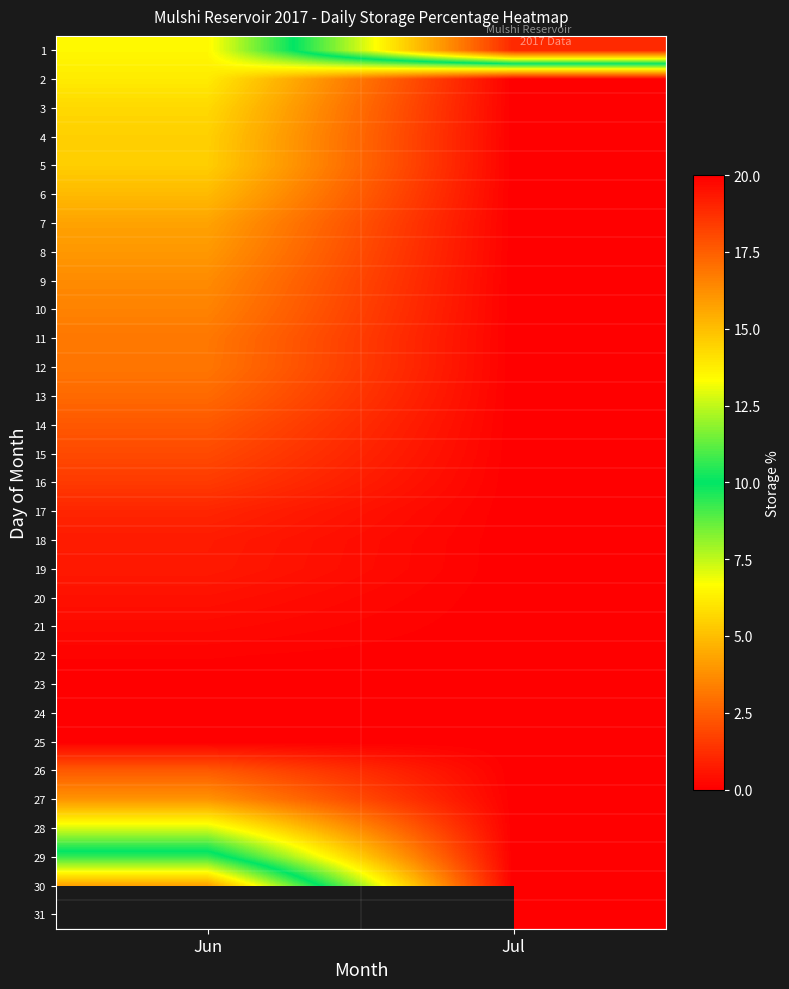

What is the sum of the 29 values at Jul and Jun?

10.7